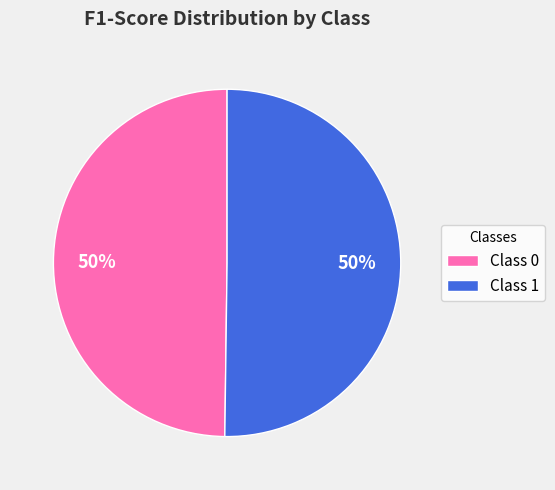

To the nearest percent, what is the average slice percentage?

50%